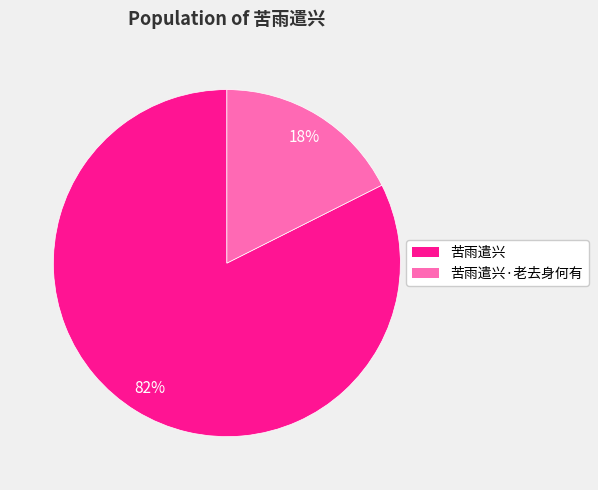

Is there a majority slice in this chart?

Yes